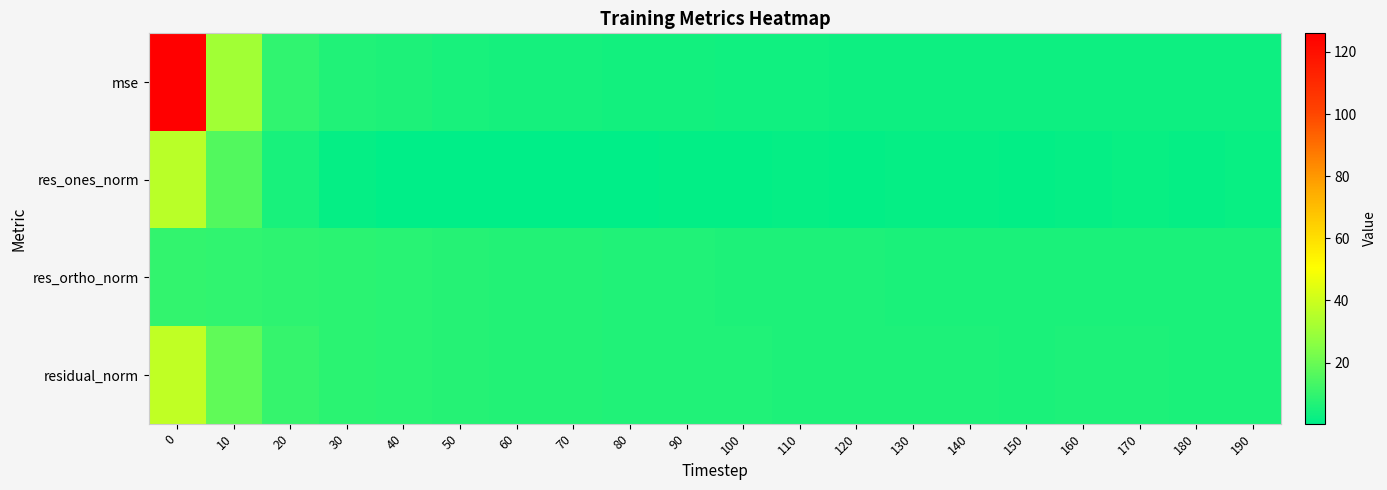

Reading left to right, extract all data points from this chart.

mse: 0=126.0	10=30.9	20=9.4	30=6.7	40=5.8	50=5.2	60=4.7	70=4.3	80=4.0	90=3.8	100=3.6	110=3.4	120=3.3	130=3.2	140=3.1	150=2.9	160=3.0	170=3.0	180=2.9	190=3.0
res_ones_norm: 0=35.9	10=15.9	20=5.1	30=1.6	40=0.3	50=0.7	60=0.7	70=0.8	80=0.4	90=1.0	100=1.2	110=1.3	120=1.3	130=1.4	140=1.6	150=1.2	160=1.8	170=1.8	180=1.7	190=1.8
res_ortho_norm: 0=9.9	10=9.4	20=8.8	30=8.4	40=7.9	50=7.5	60=7.2	70=6.9	80=6.7	90=6.4	100=6.2	110=6.0	120=5.9	130=5.7	140=5.6	150=5.6	160=5.5	170=5.4	180=5.4	190=5.4
residual_norm: 0=37.2	10=18.4	20=10.2	30=8.6	40=8.0	50=7.6	60=7.2	70=6.9	80=6.7	90=6.5	100=6.3	110=6.1	120=6.0	130=5.9	140=5.8	150=5.7	160=5.8	170=5.8	180=5.7	190=5.7